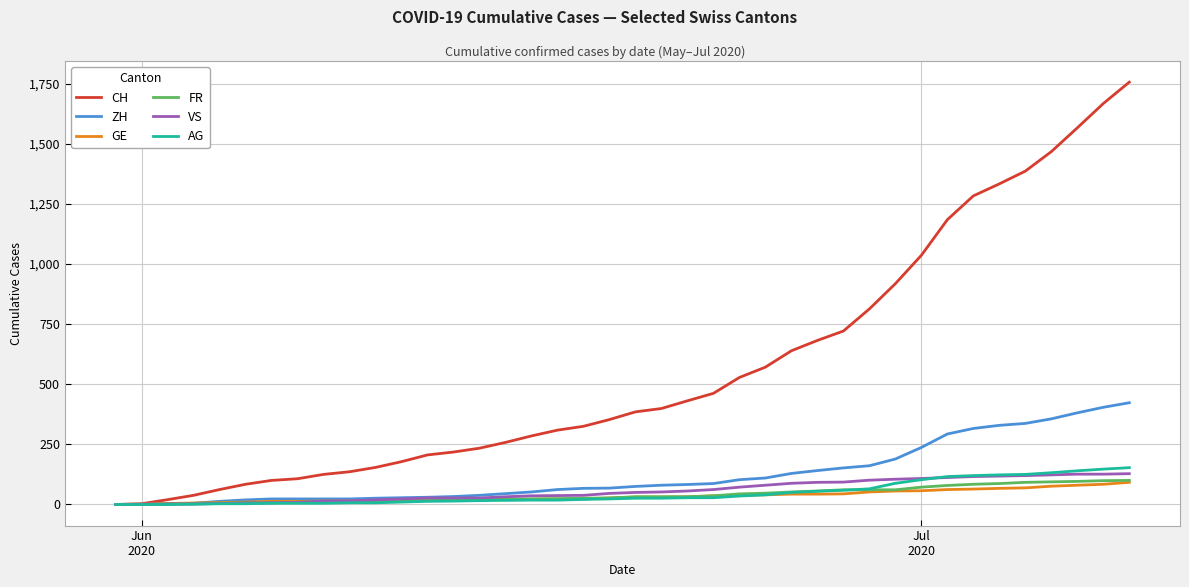

What is the greatest value displayed?

1756